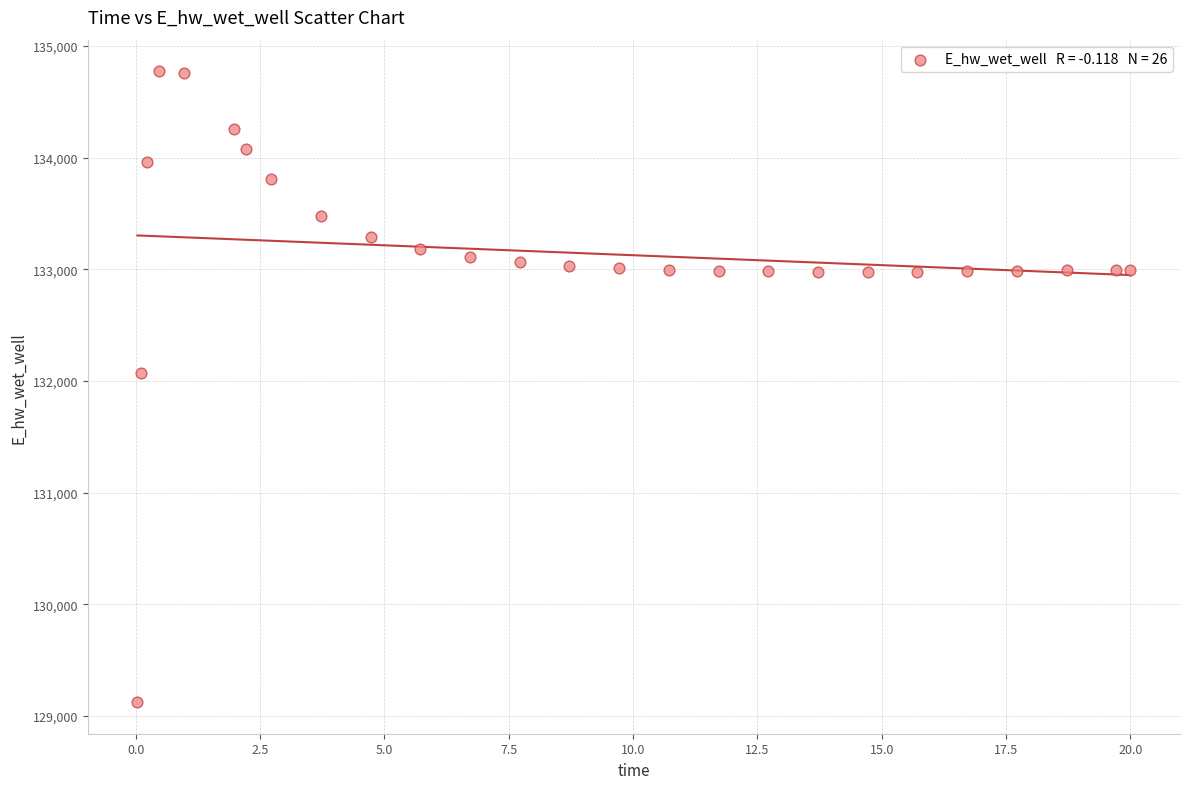

What Y value in the scatter plot is closest to 131949?

132072.2